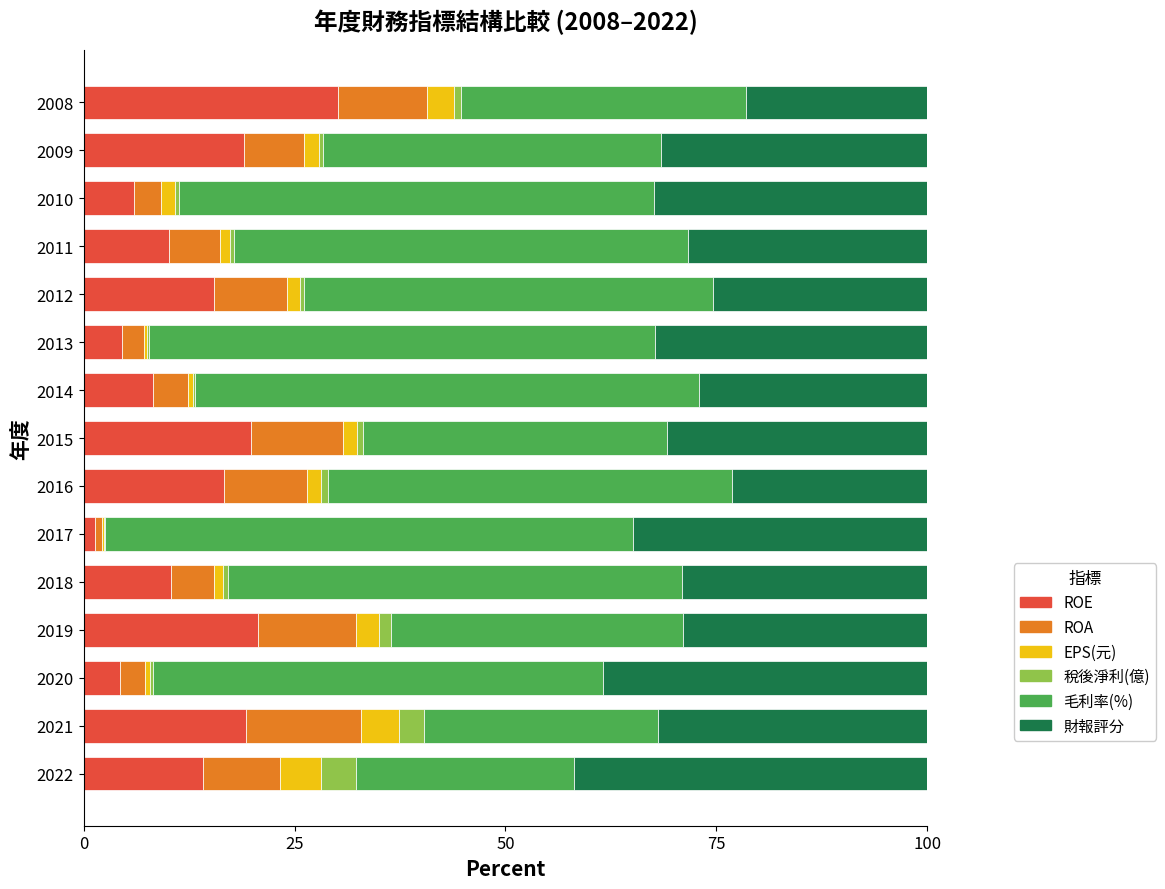

At which label does ROE reach its peak?

2008